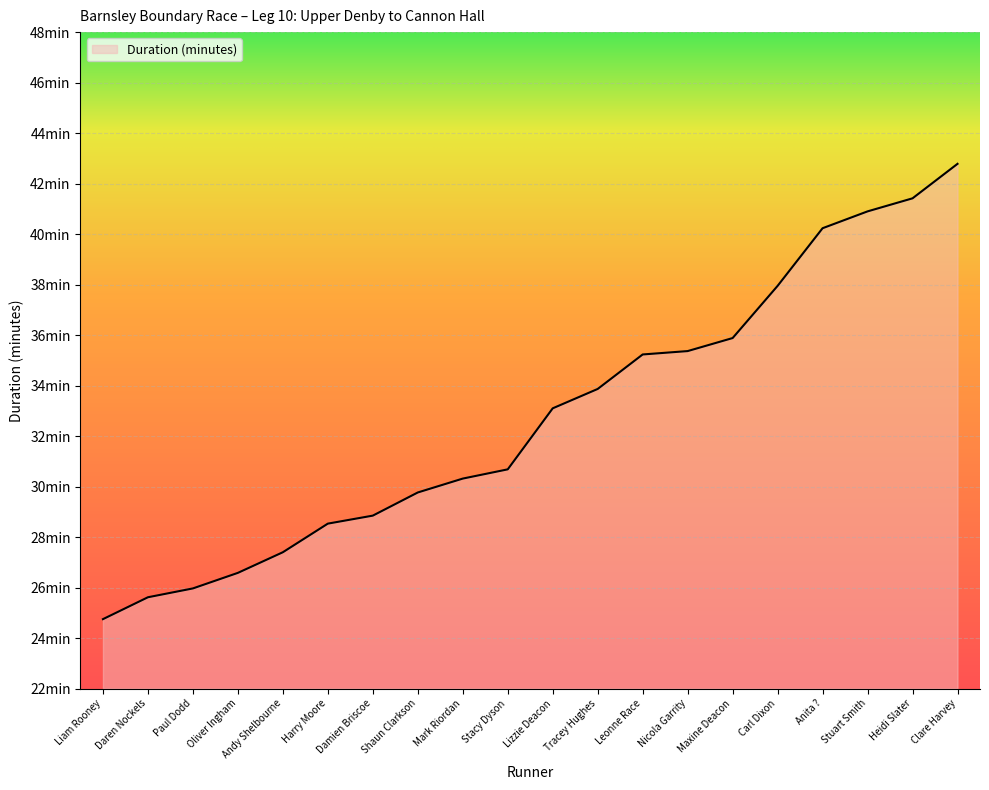

Reading left to right, list all the values displayed in this chart.

24.8	25.6	26.0	26.6	27.4	28.5	28.9	29.8	30.3	30.7	33.1	33.9	35.2	35.4	35.9	38.0	40.2	40.9	41.4	42.8